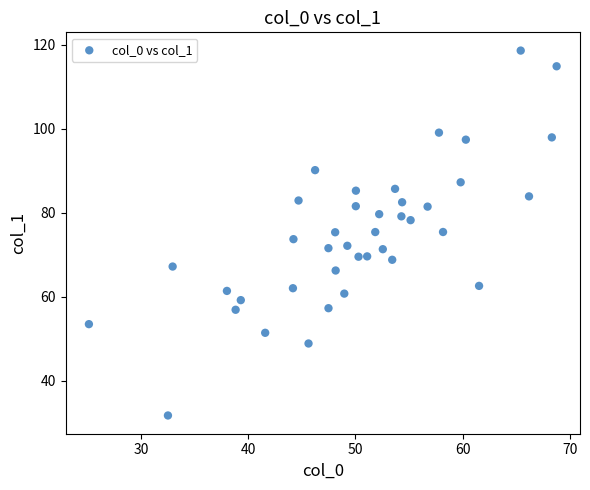

What is the range of Y values (max minus min)?

86.9